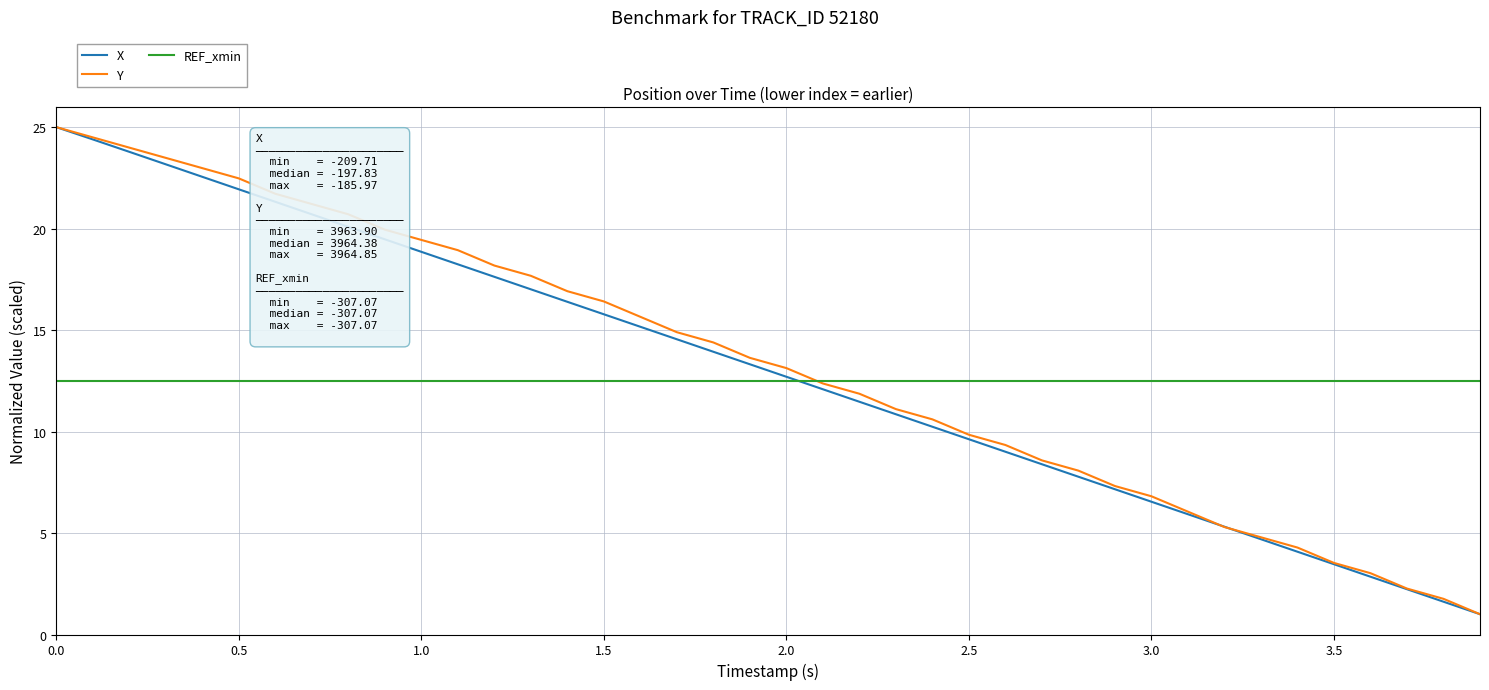

What is the maximum value for X?

25.0